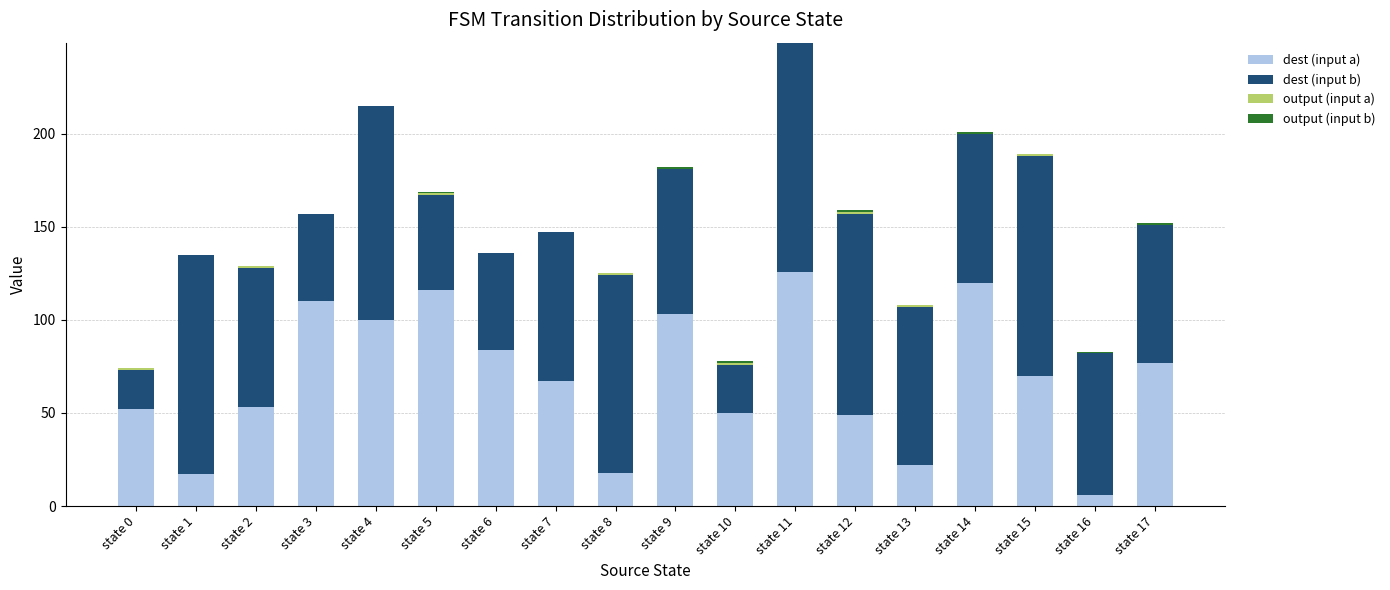

What is the highest value of the dest (input a) series?

126